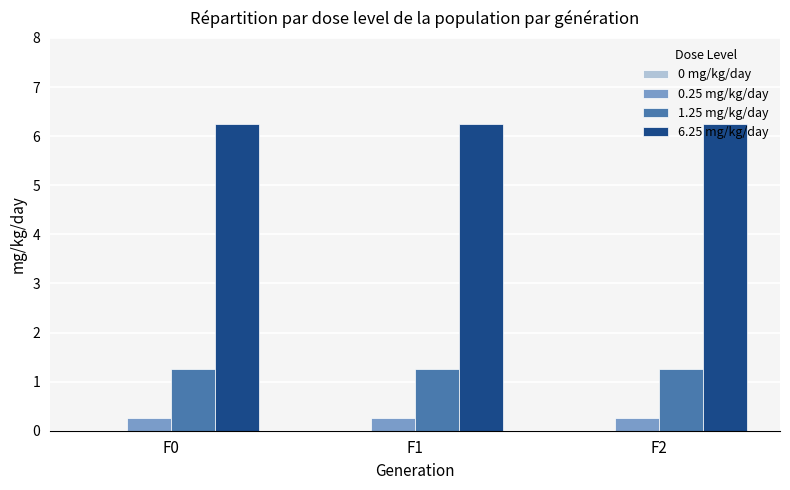

What is the spread (max minus min) of values at F0?

6.0